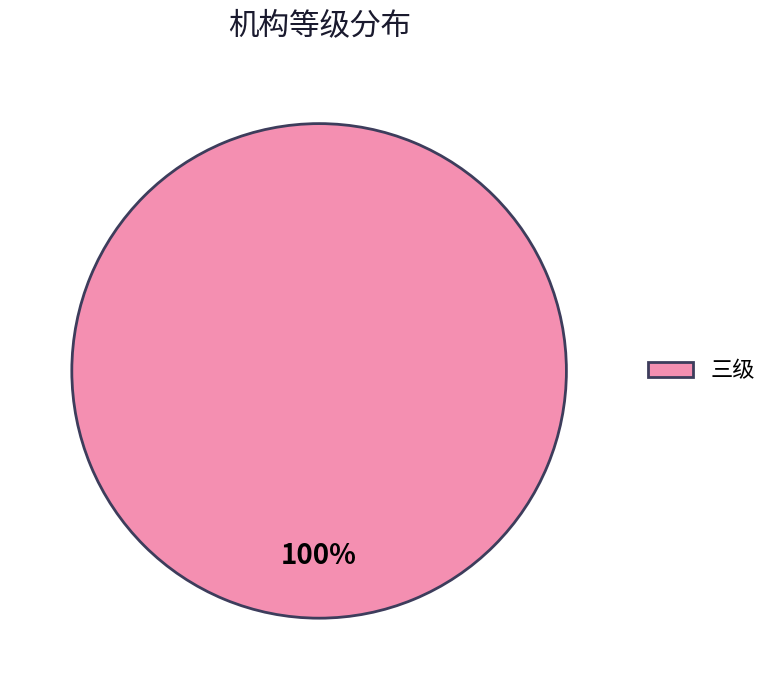

Rank the categories by value from lowest to highest.

三级